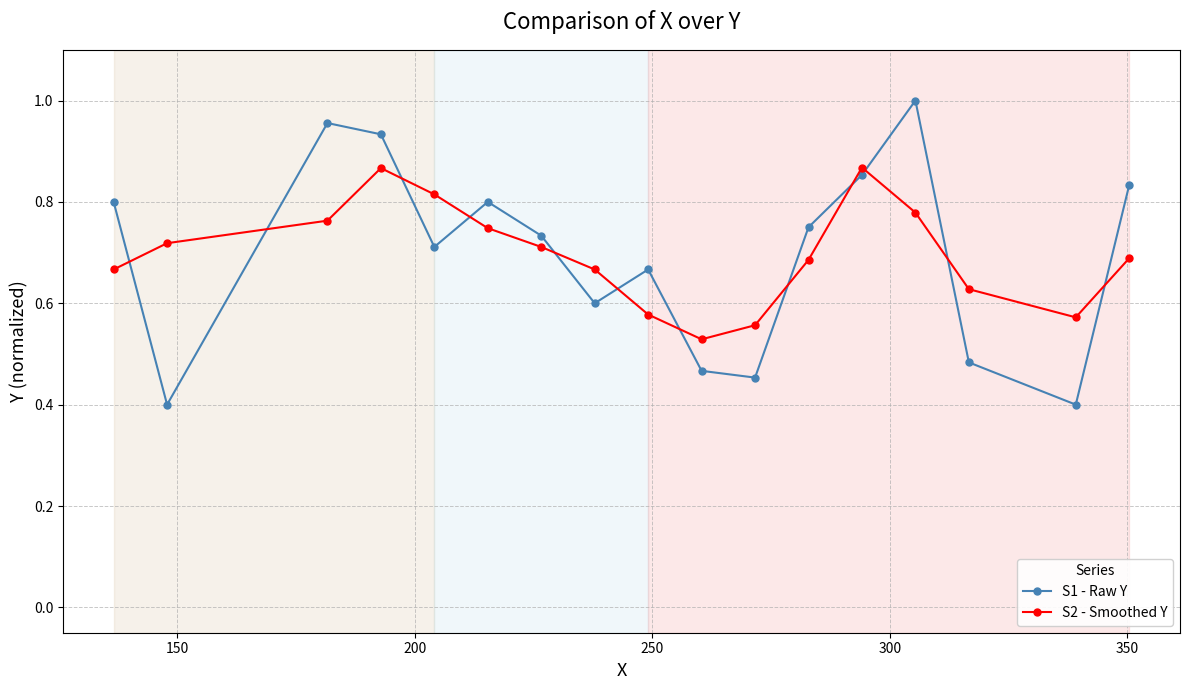

What is the sum of all S2 - Smoothed Y values?

11.8